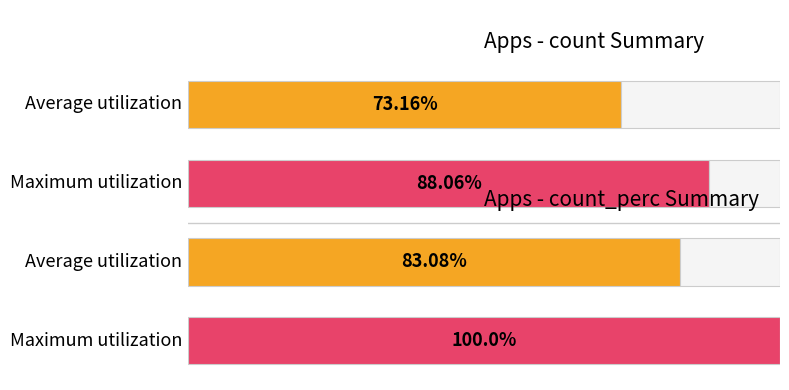

Is the value of count at 141 greater than the value of count_perc at 100?

Yes